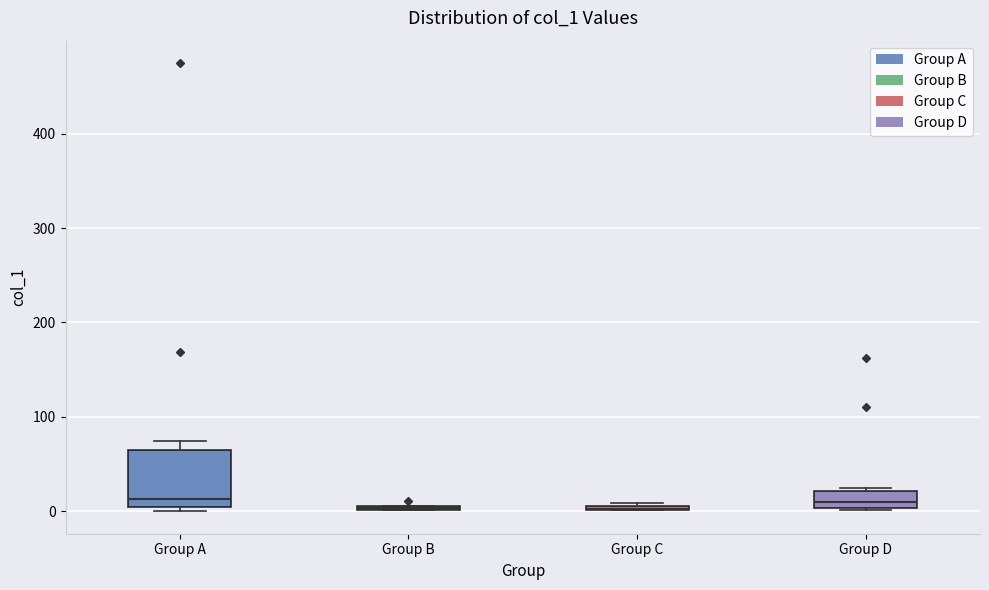

Which box is the tallest, from its lower edge to its upper edge?

Group A